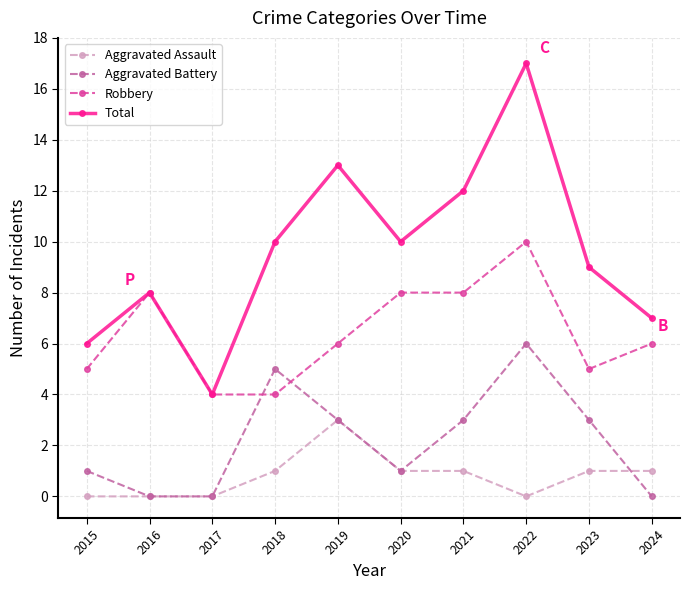

What is the difference between the maximum and second lowest values in the Aggravated Assault series?

3